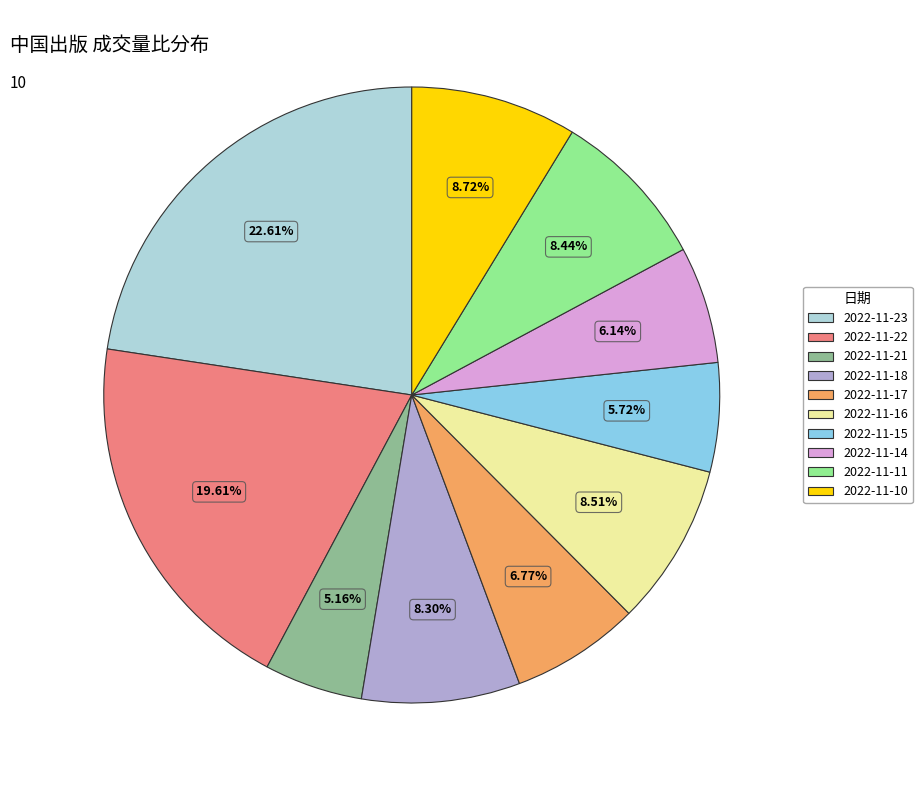

Is there any slice that represents more than half of the pie?

No